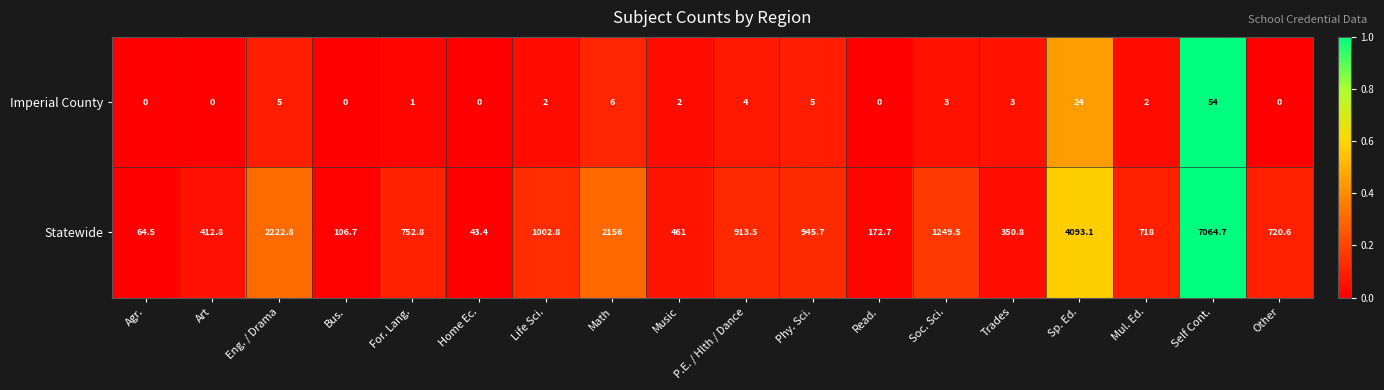

Is it true that Statewide equals 412.8 at Art?

True